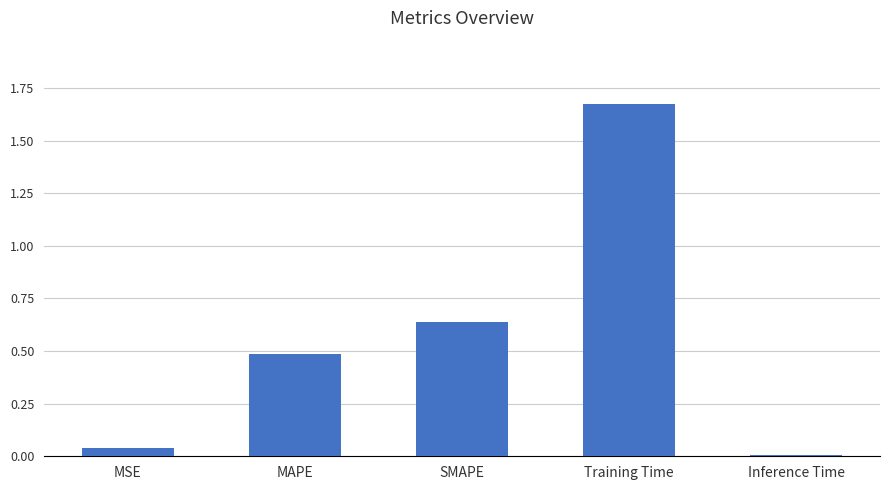

The chart shows a value of 0.0 at Inference Time. True or false?

True